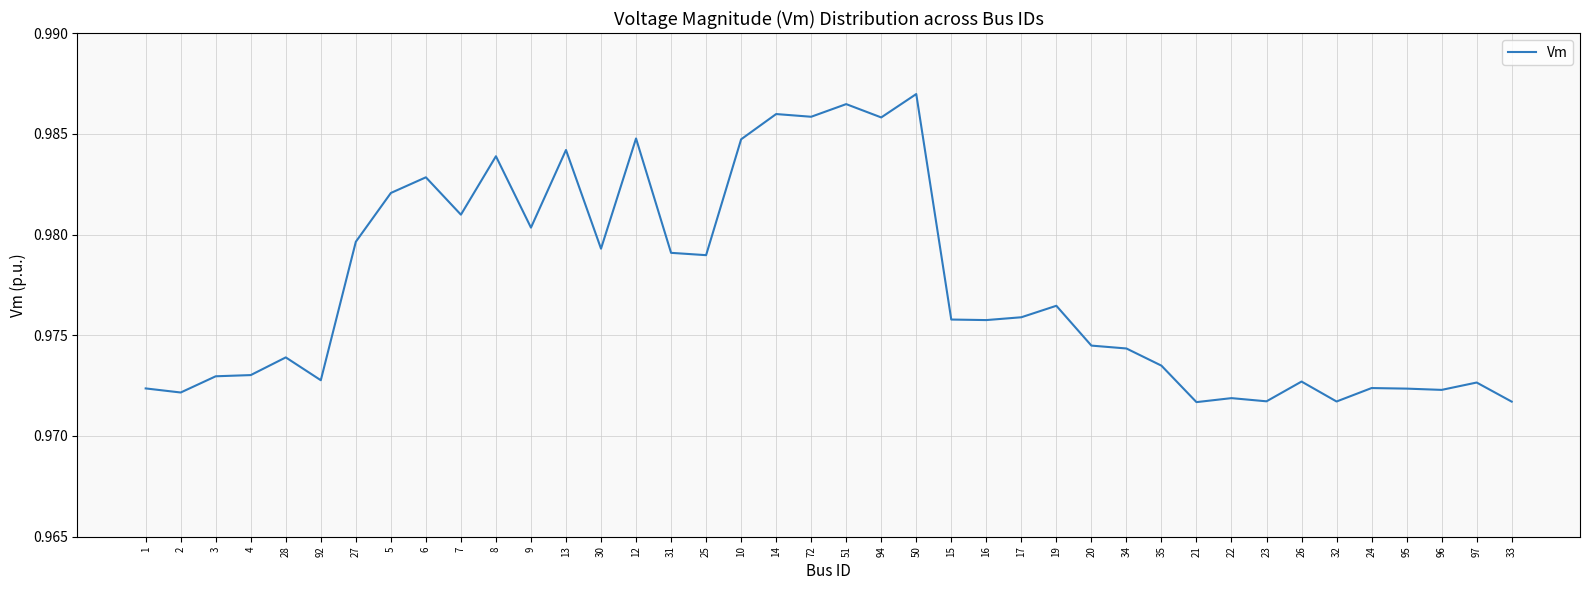

Between 23 and 24, which is larger?

24